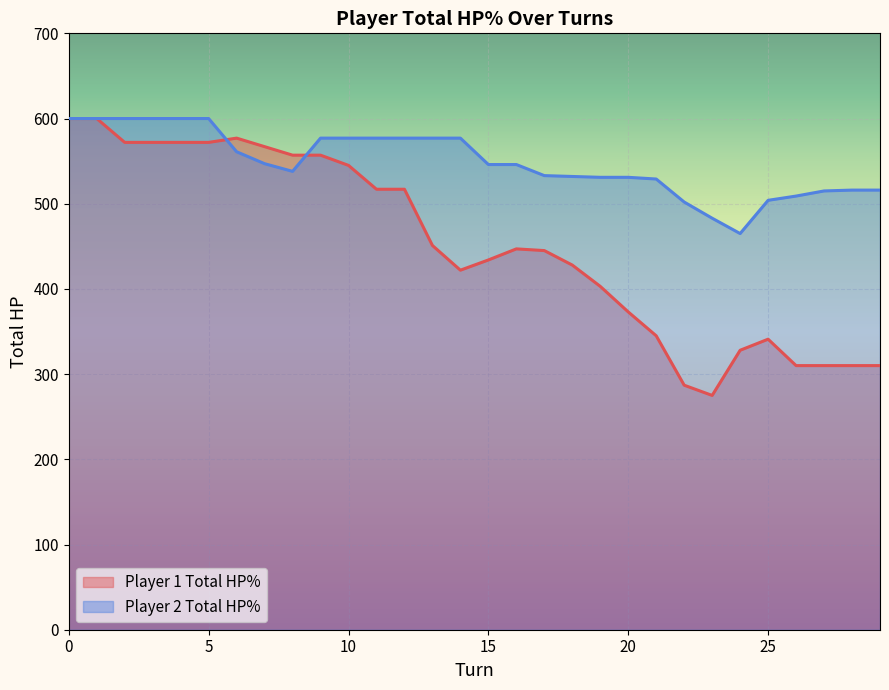

Which has a higher value, 8 or 28?

8